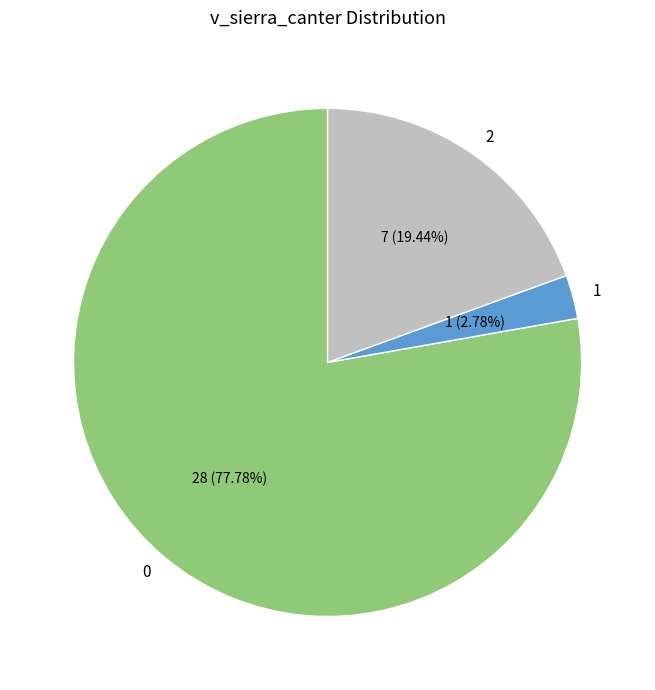

Does 1 account for over 50% of the chart?

No